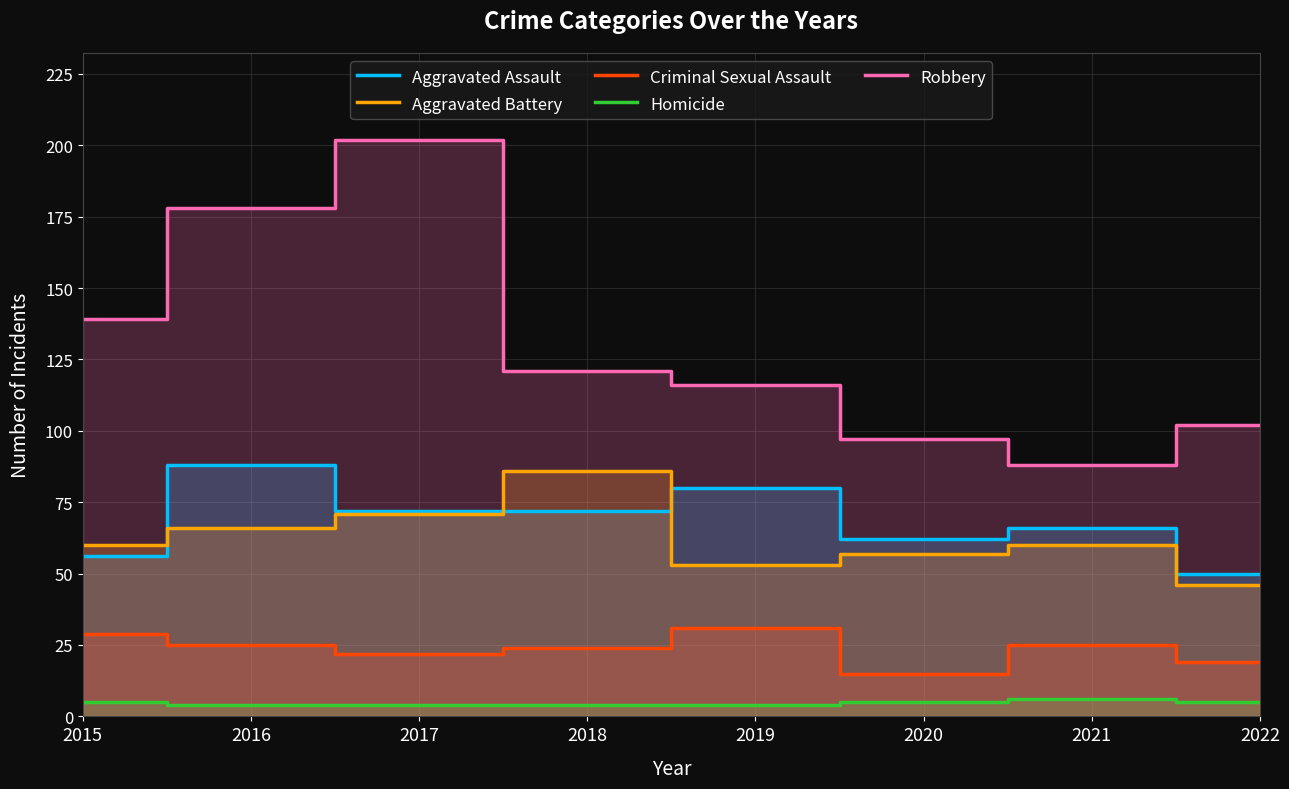

True or false: Aggravated Battery has a value of 36 at 2021.

False